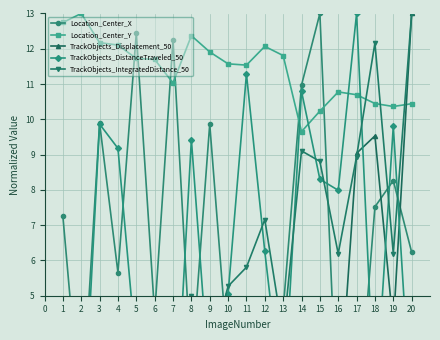

Which category has the lowest value in the Location_Center_Y series?

14